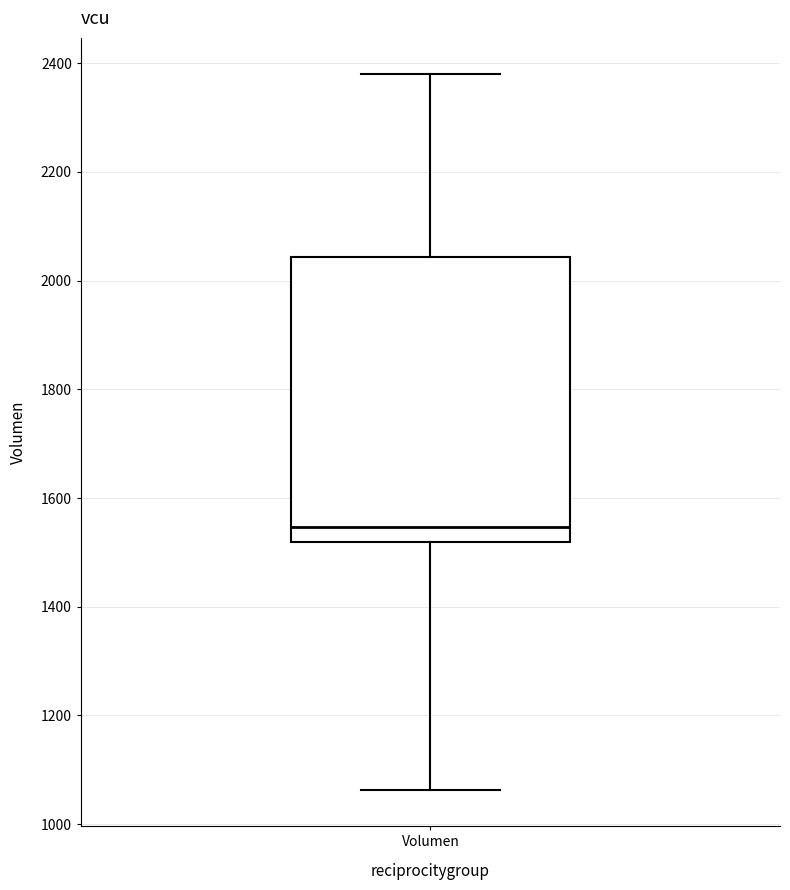

Where does the median line of the box for Volumen sit on the y-axis? The values are not printed on the chart, so give them approximately, as read against the axis.

1540